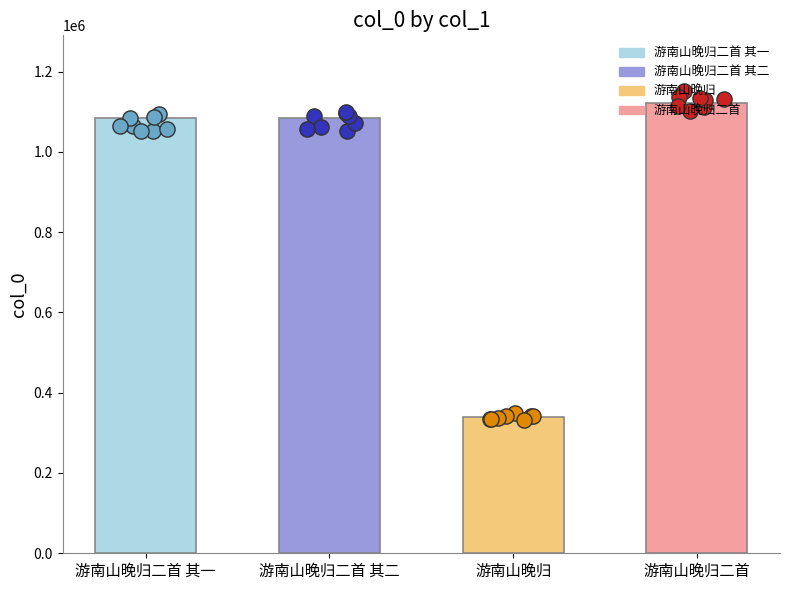

Which has a higher value, 游南山晚归二首 其二 or 游南山晚归二首 其一?

游南山晚归二首 其二